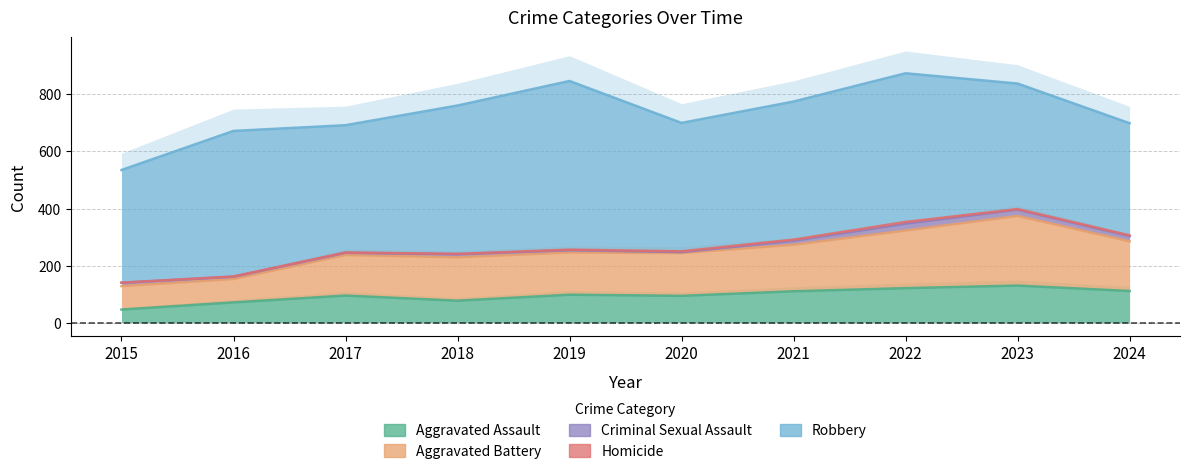

The value of Robbery at 2024 is 393. True or false?

True